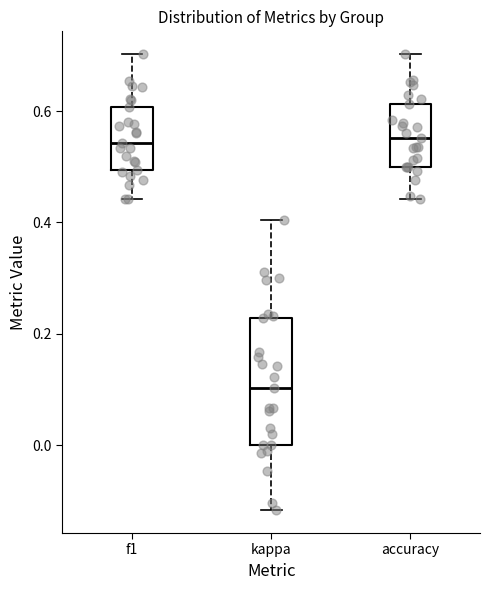

Reading left to right, read every box against the y-axis: the position of its median line, the range the box covers, and the ends of its whiskers. The values are not printed on the chart, so give them approximately, as read against the axis.

f1: median 0.54, box 0.50 to 0.60, whiskers 0.44 to 0.70
kappa: median 0.10, box 0.00 to 0.22, whiskers -0.12 to 0.40
accuracy: median 0.56, box 0.50 to 0.62, whiskers 0.44 to 0.70